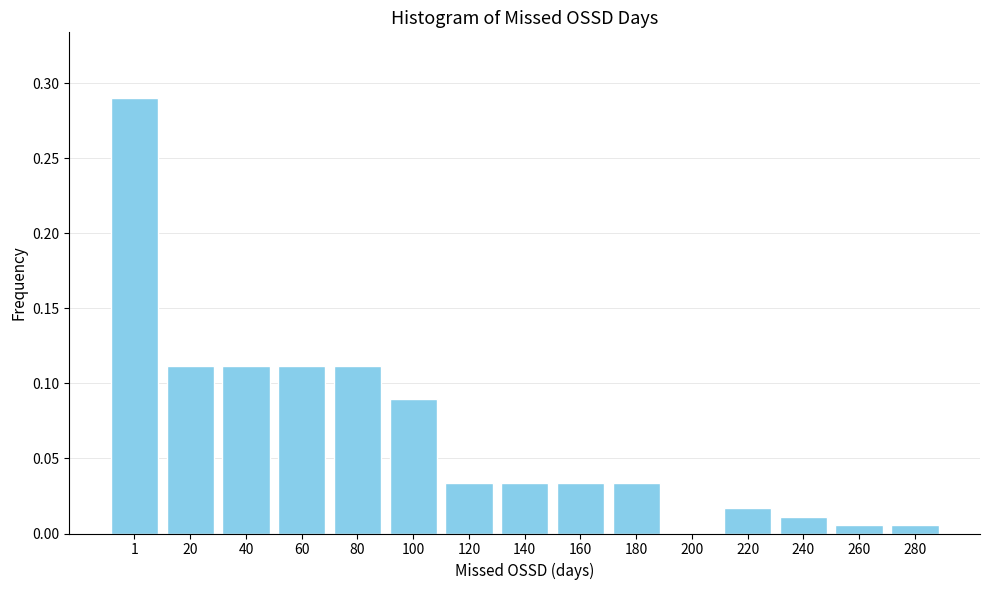

Is it true that the value at 200 is -0.1?

False